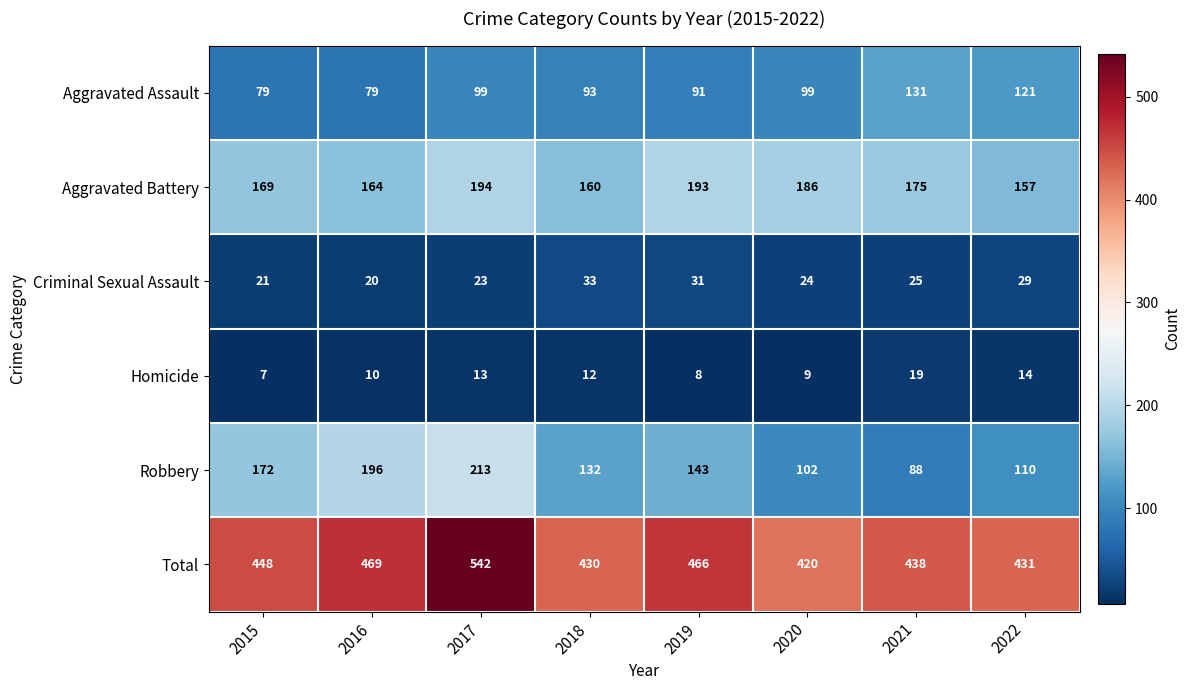

What is the difference between the highest and lowest values at 2016?

459